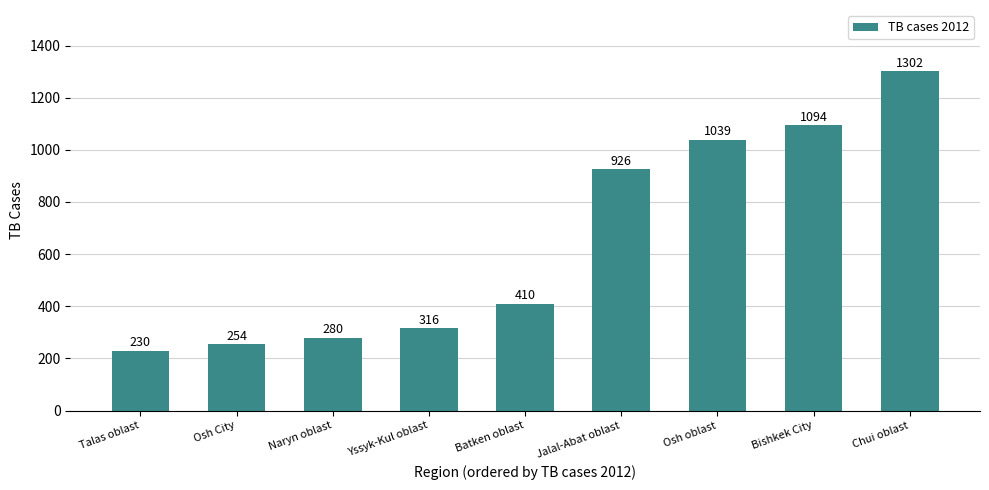

How many bars are there in total?

9